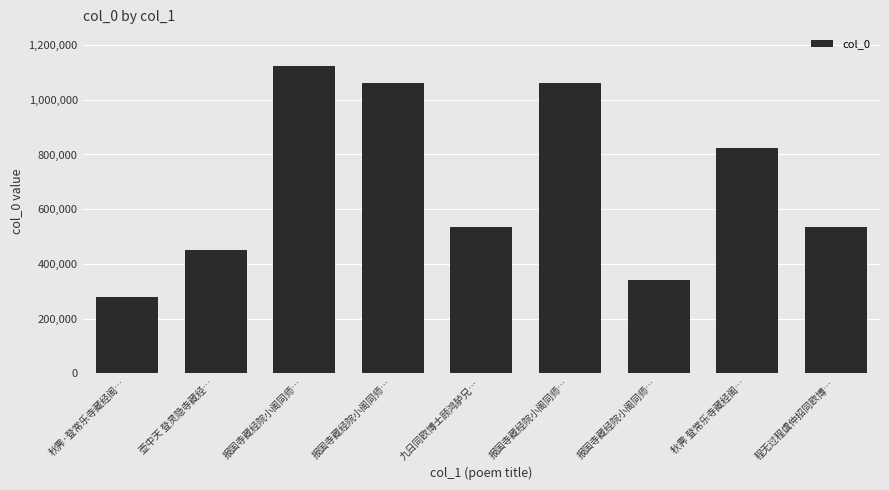

Which category has the highest value across all series?

报国寺藏经院小阁同师…